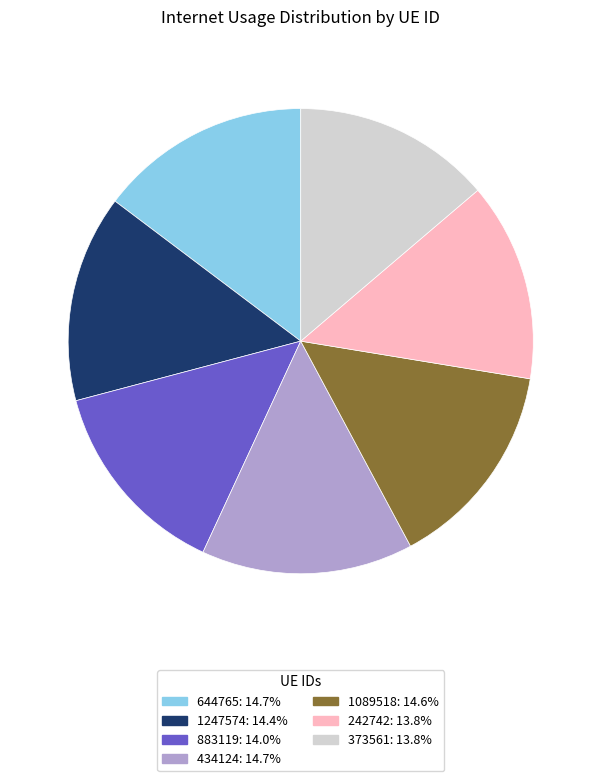

Between 883119 and 434124, which is larger?

434124